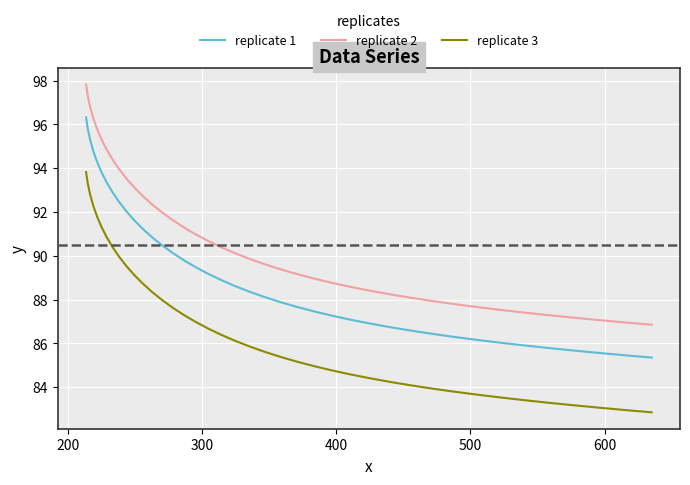

Rank the series by their average value, from highest to lowest.

replicate 2, replicate 1, replicate 3